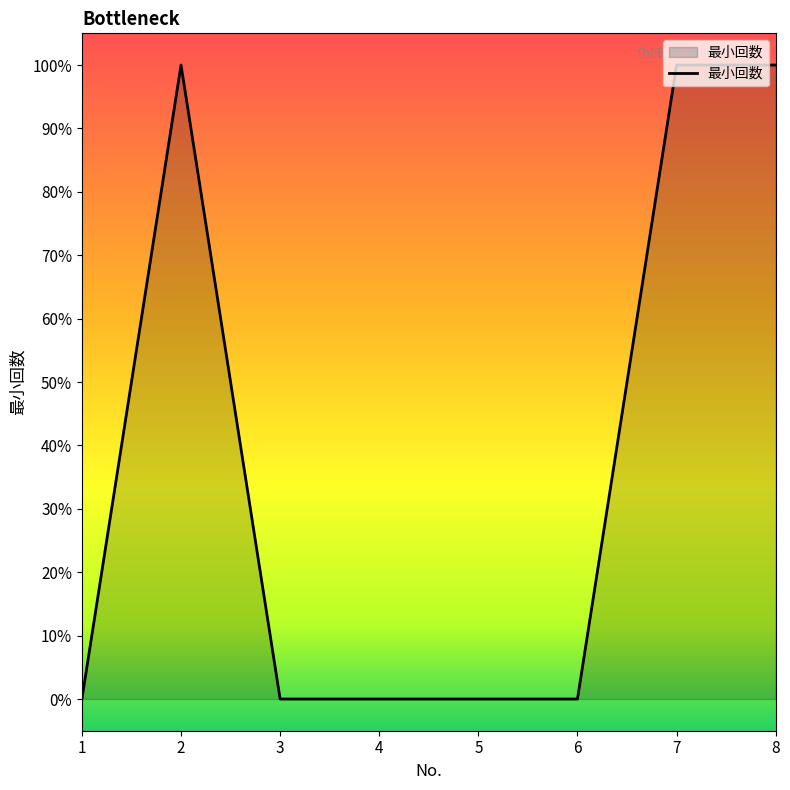

Which category has the lowest value across all series?

1